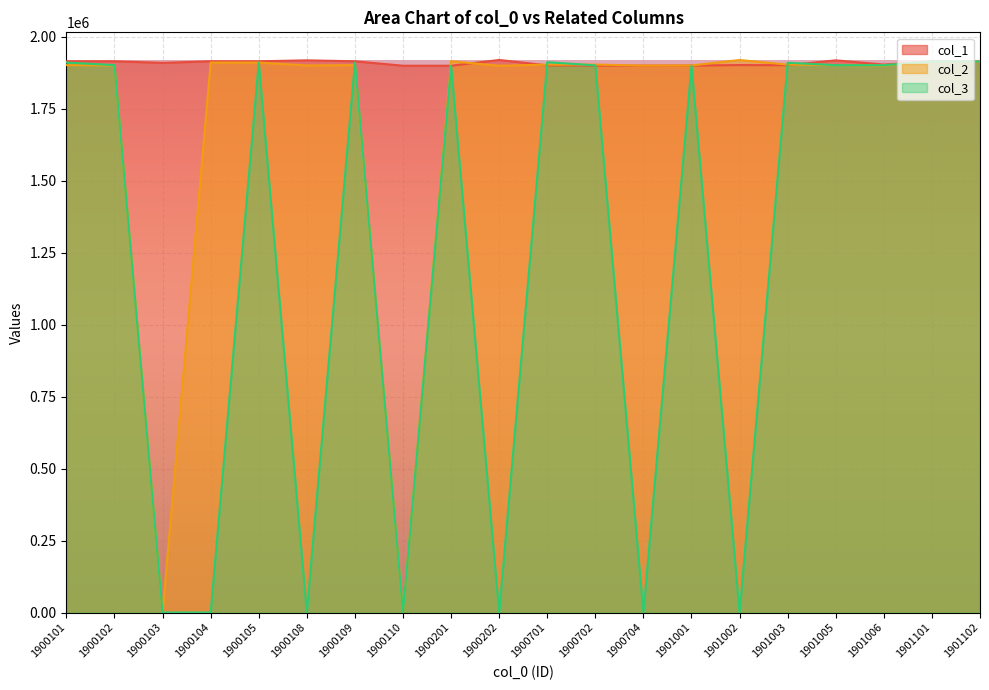

At which category does the chart reach its peak across all series?

1900202